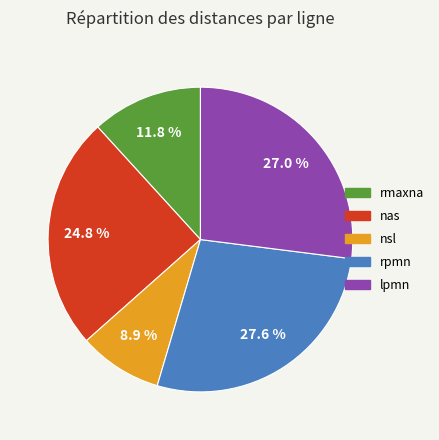

Does any single category account for the majority?

No